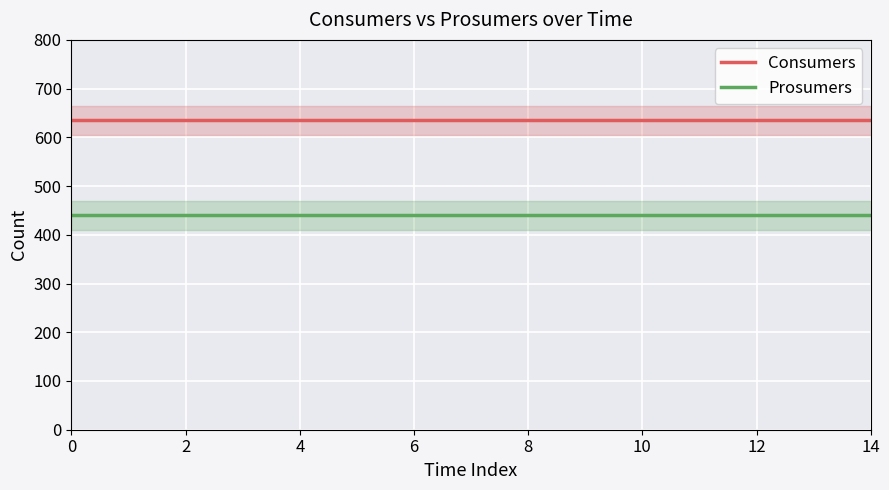

The Consumers series shows 635 at 4. True or false?

True